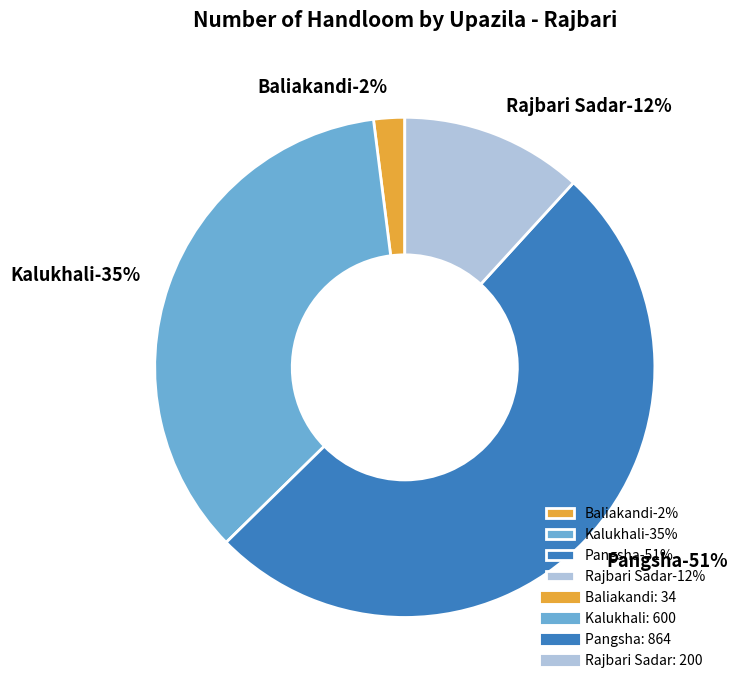

Count the number of slices in the pie.

5